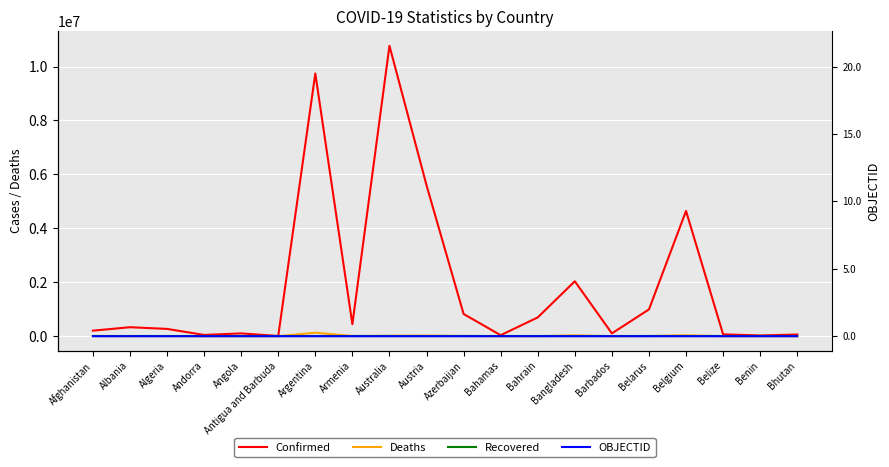

What is the total value across all series at Argentina?

9869898